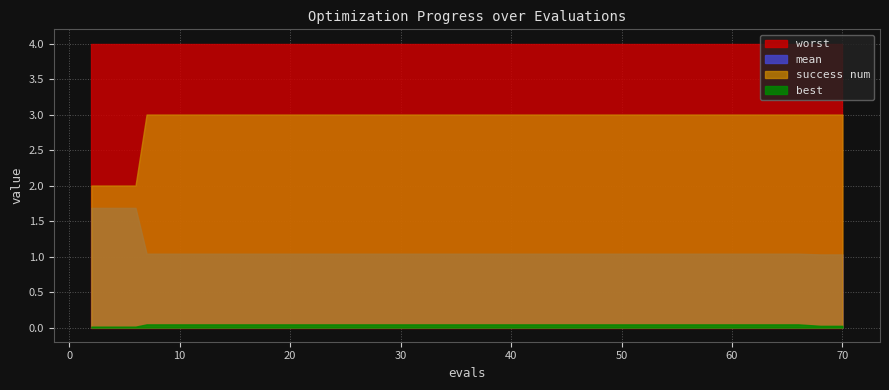

True or false: best has a value of 0.0 at 52.

True